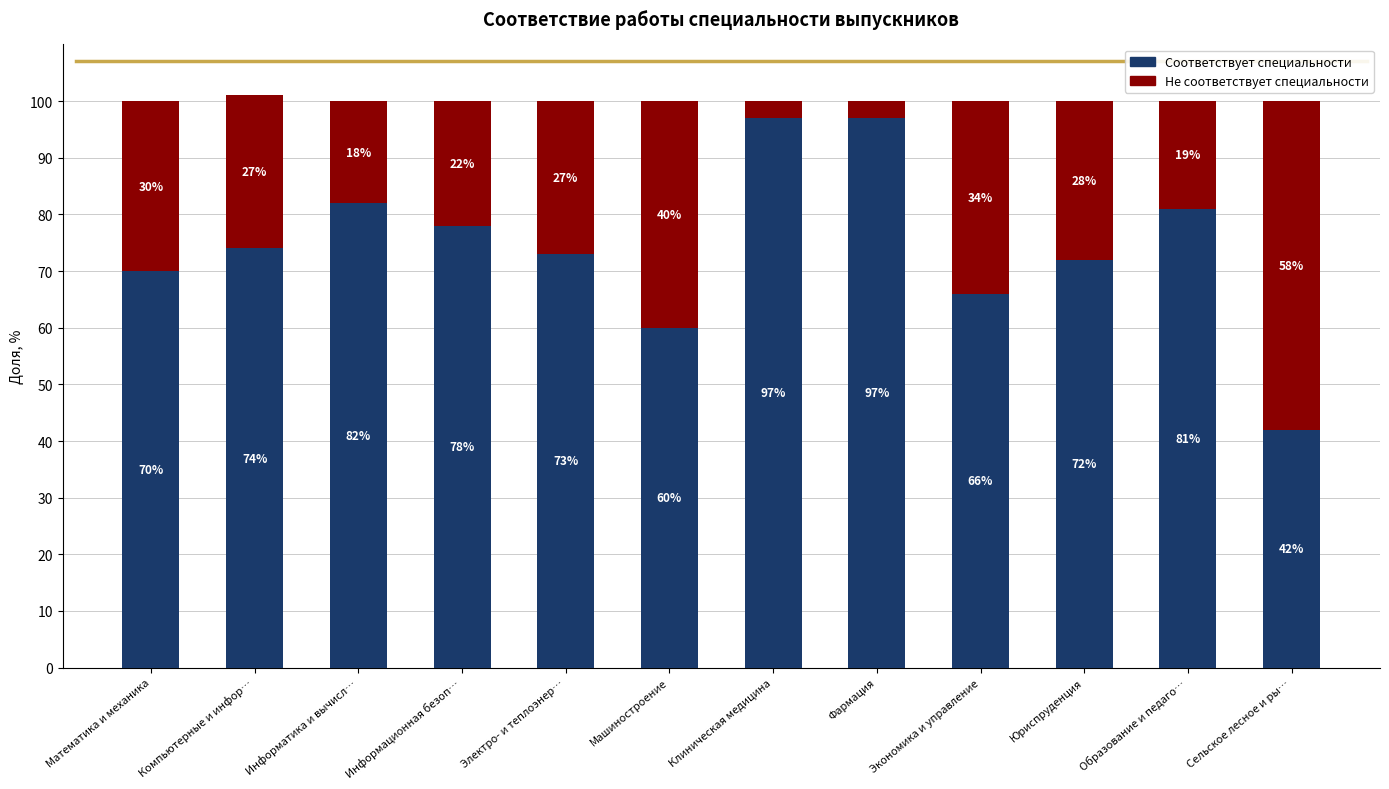

What is the total value across all series at Экономика и управление?

100